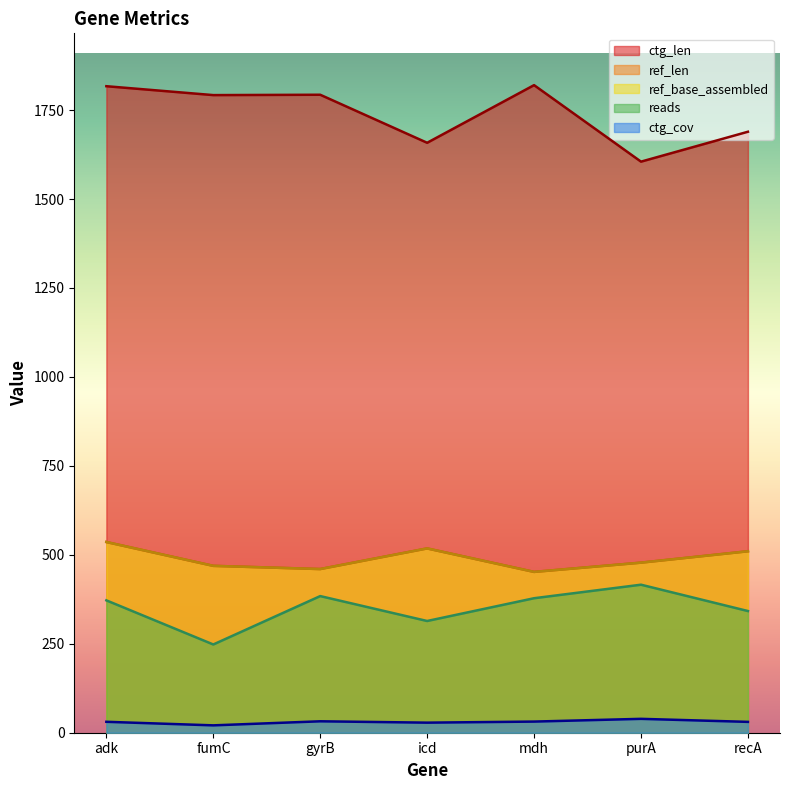

At which category does ctg_len reach its first local valley?

fumC